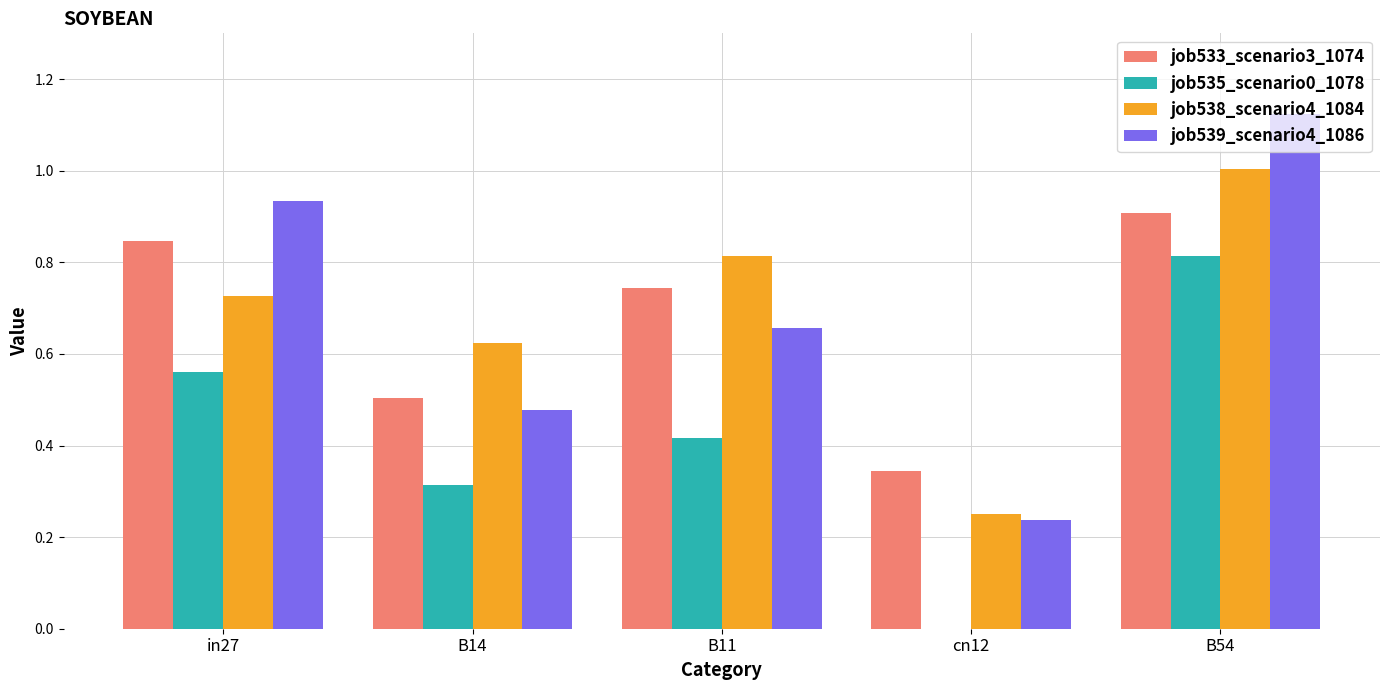

At which label does job538_scenario4_1084 reach its peak?

B54